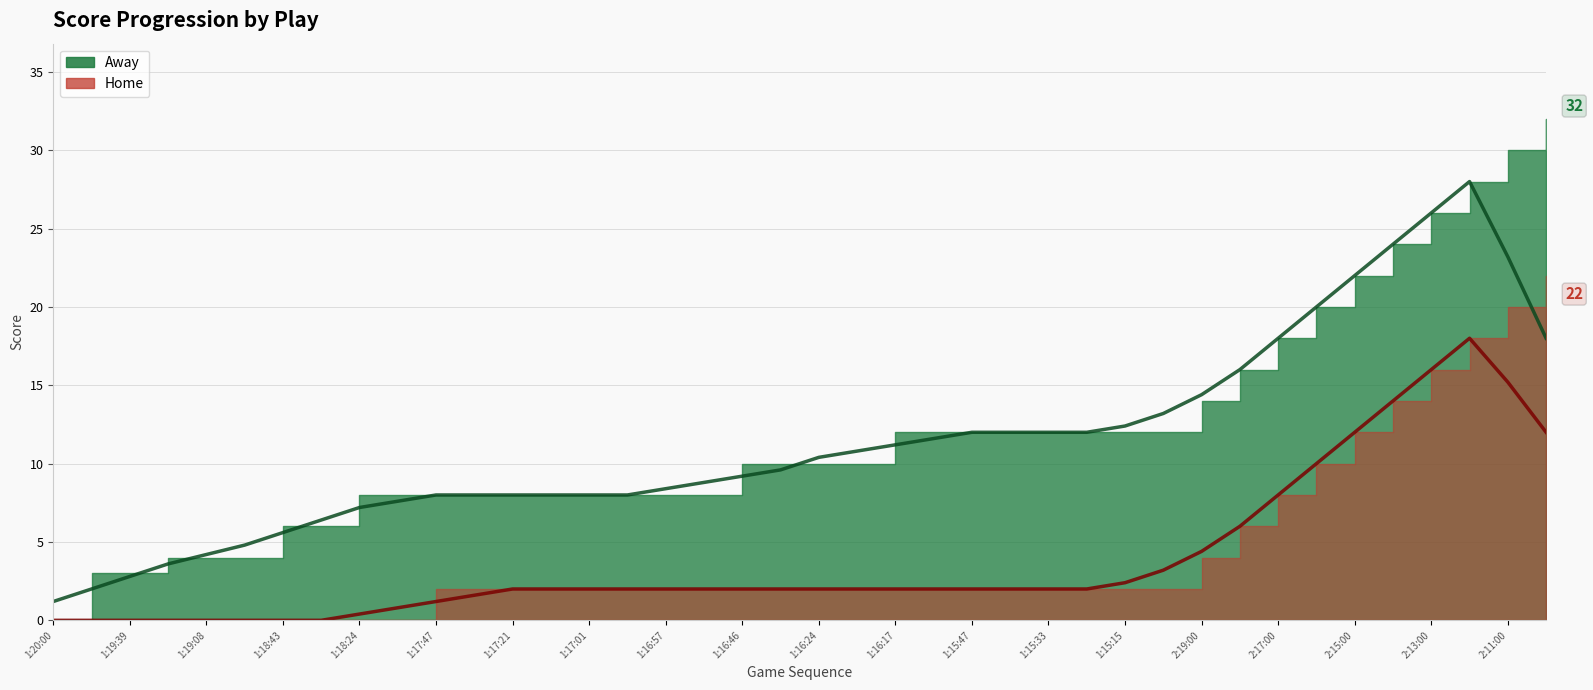

Which has a higher value, 2:16:00 or 1:15:33?

2:16:00